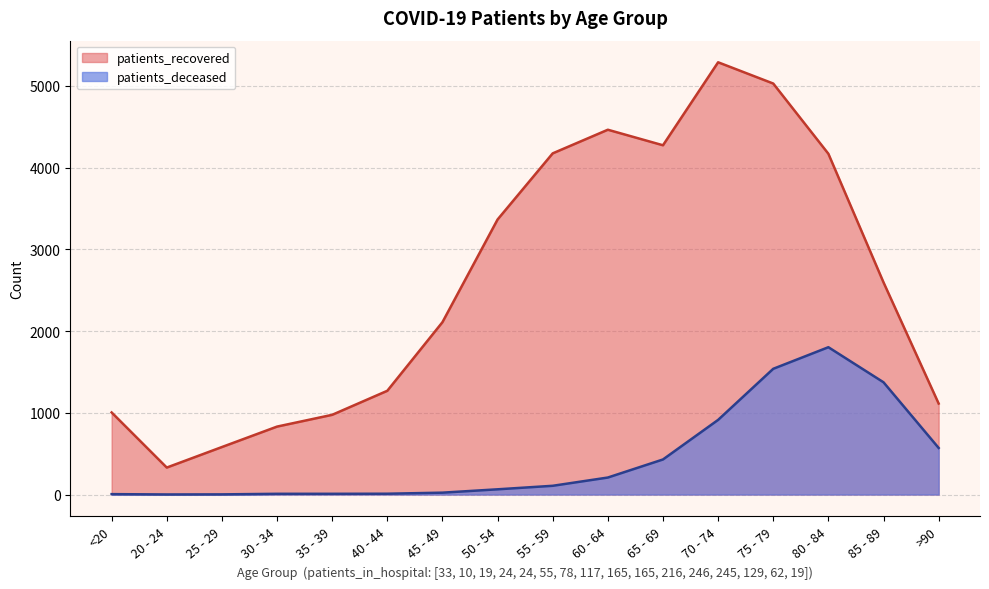

Where is the first local minimum for patients_deceased?

20 - 24